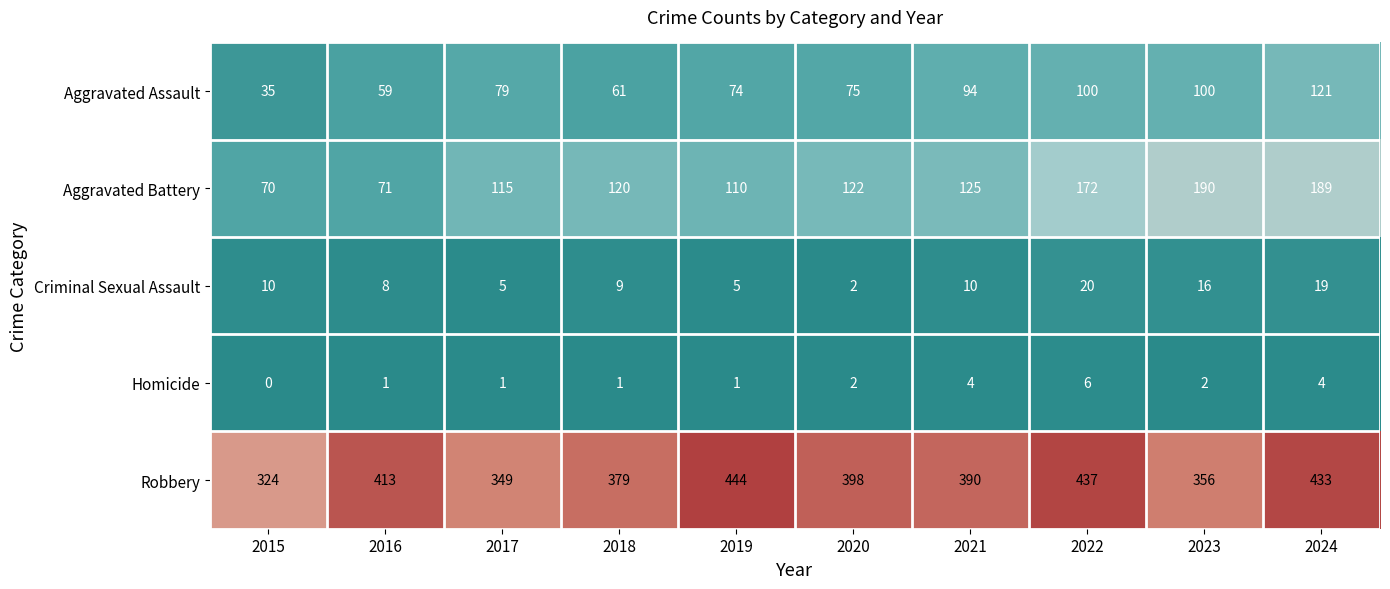

What is the difference between the highest and lowest values at 2022?

431